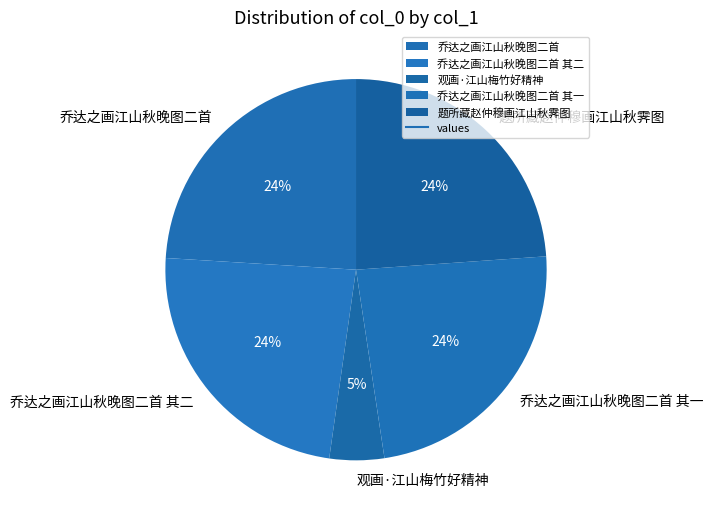

How many segments does this pie chart have?

5